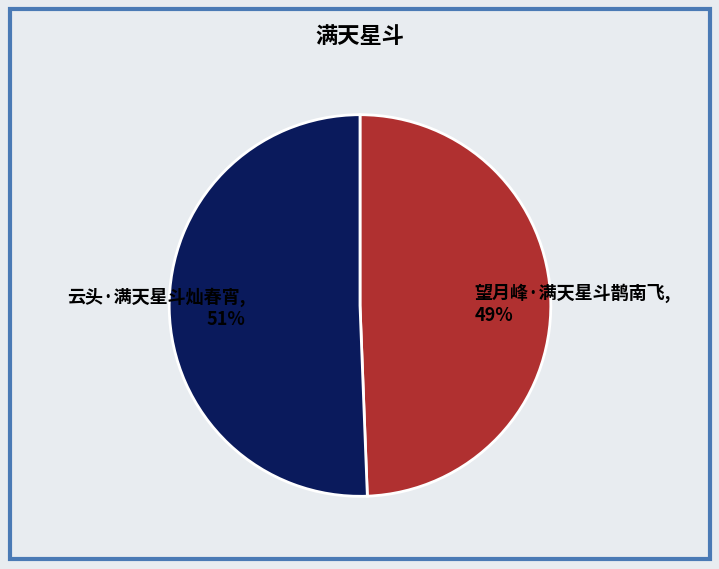

Combined, do 云头·满天星斗灿春宵 and 望月峰·满天星斗鹊南飞 account for over 50%?

Yes